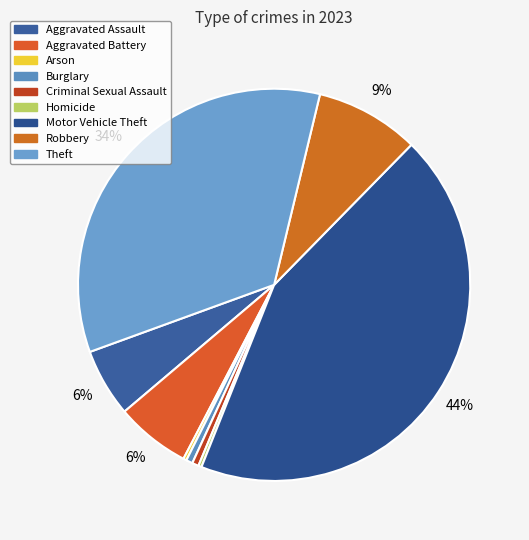

Does Burglary represent more than half of the total?

No